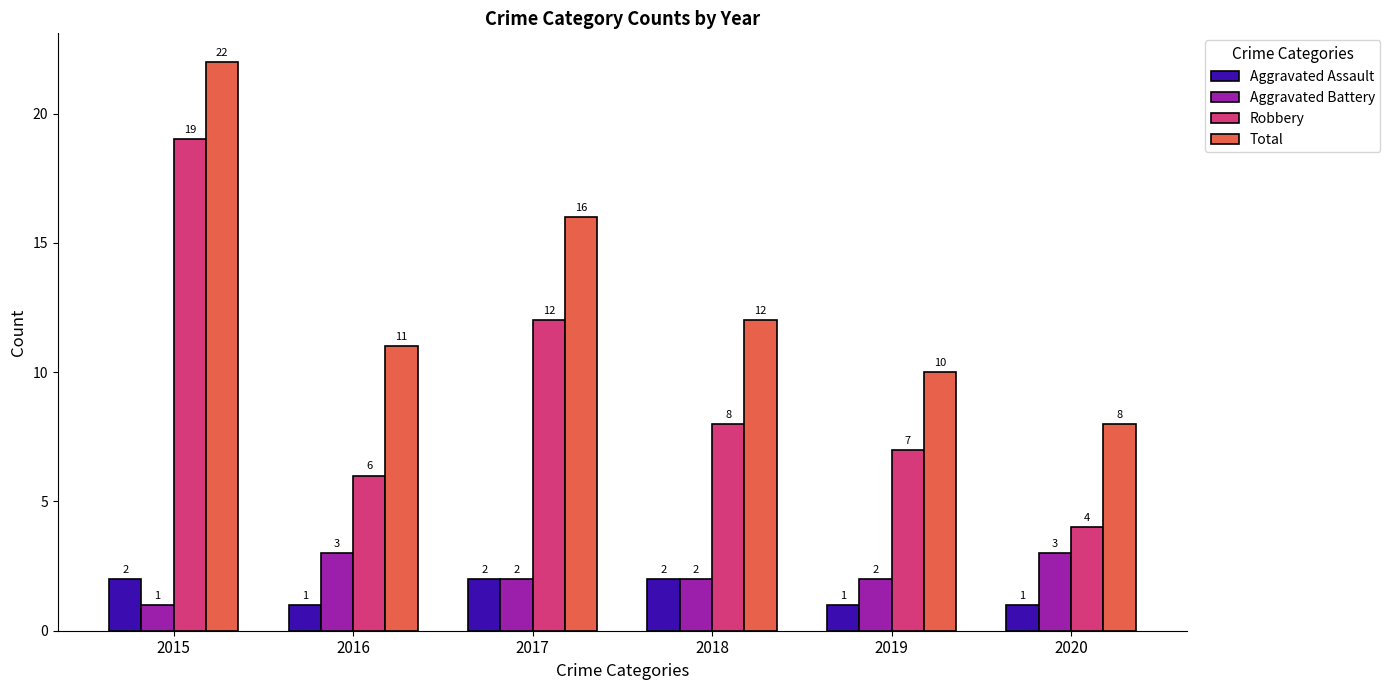

What is the value of the Aggravated Assault bar at the 2nd from the left?

1